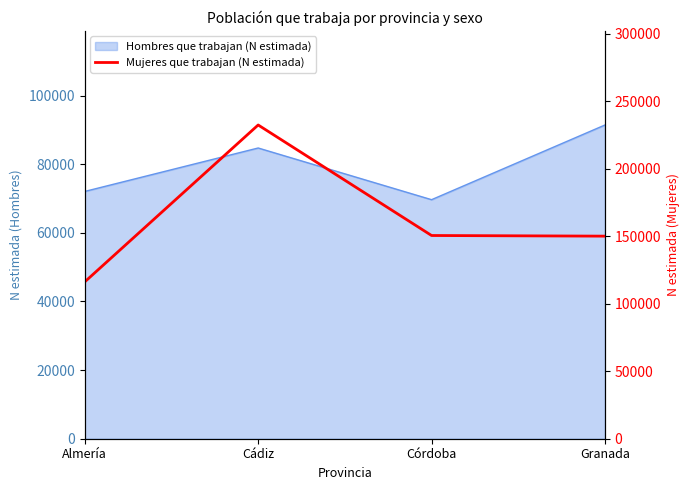

The chart shows a value of 59400 at Almería. True or false?

False